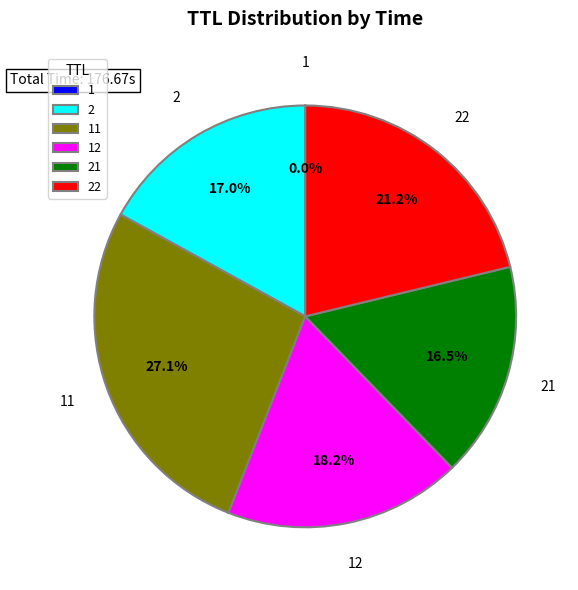

Does any single category account for the majority?

No